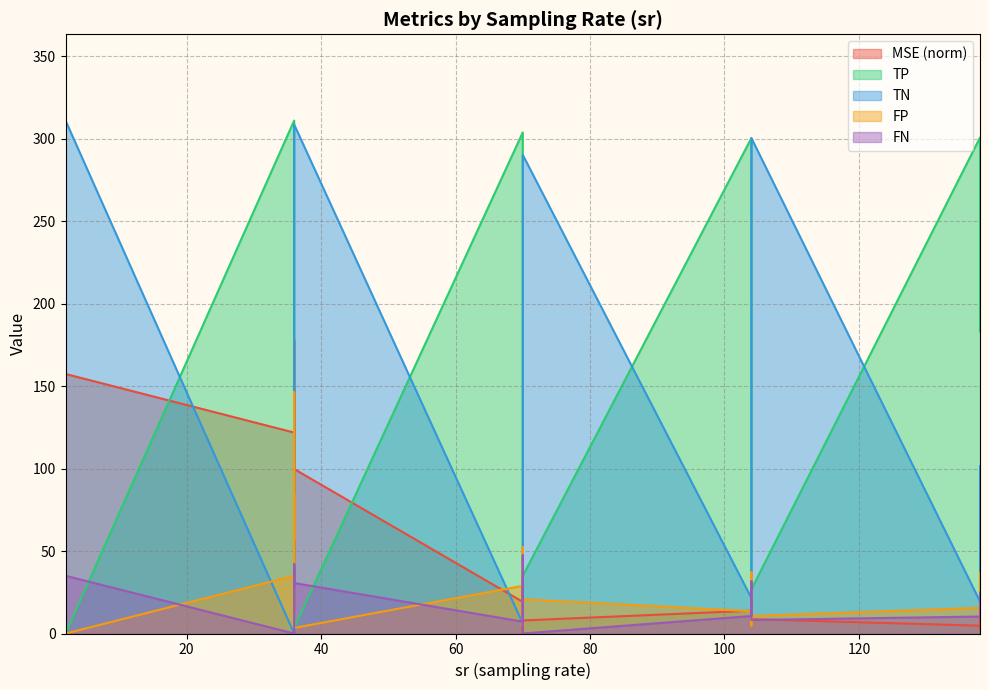

Which category has the lowest value across all series?

70